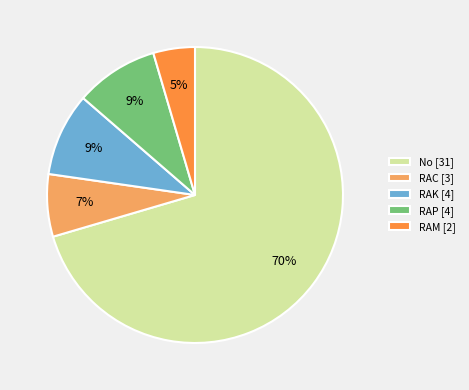

Does RAK account for over 50% of the chart?

No